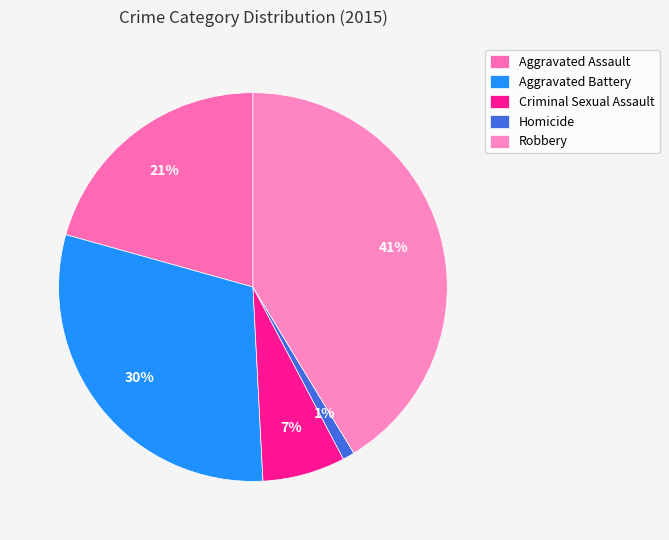

To the nearest percent, what is the average slice percentage?

20%